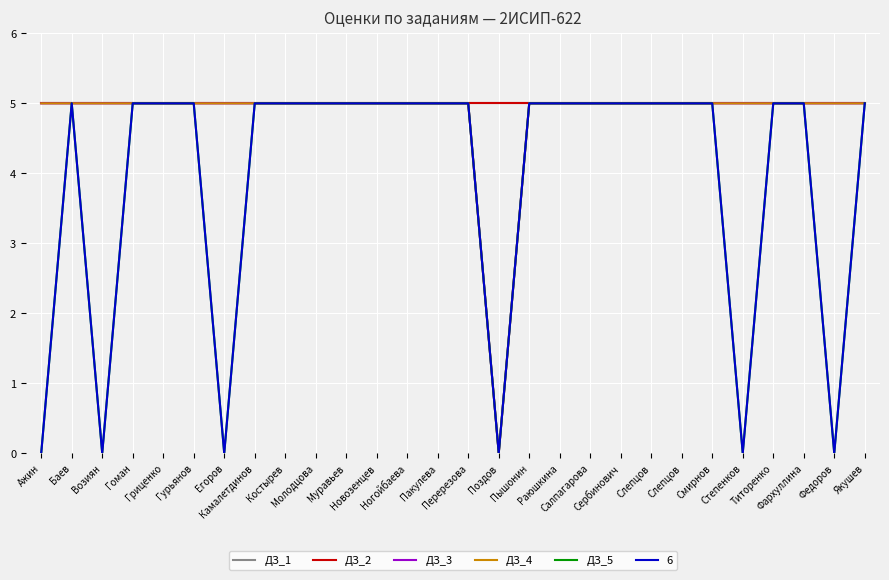

At which category does ДЗ_3 reach its first local valley?

Поздов